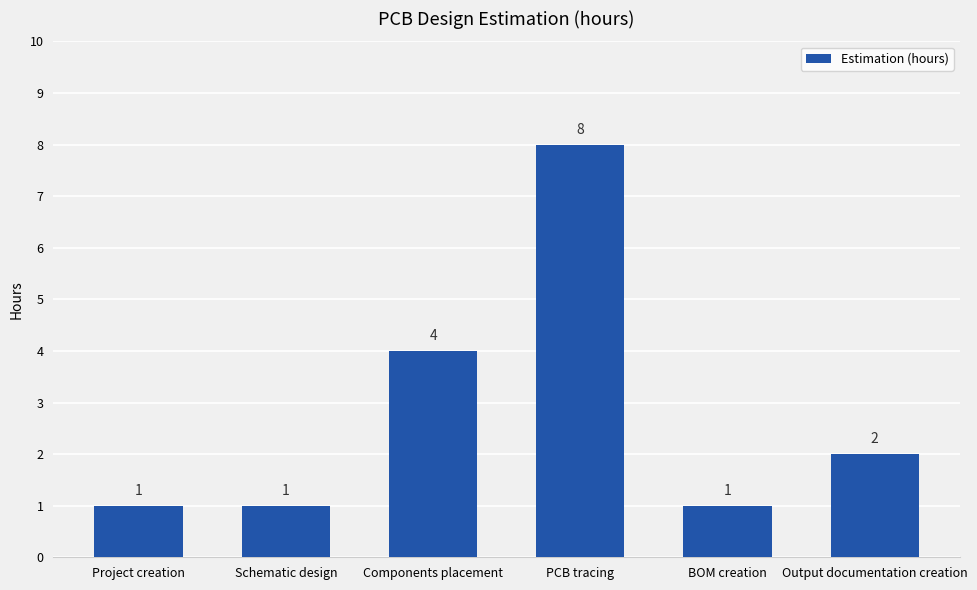

What is the greatest value displayed?

8